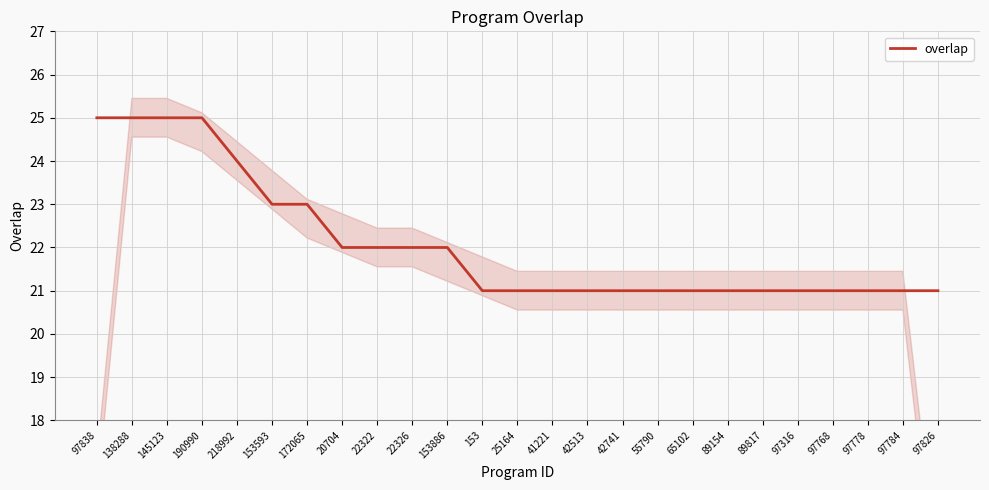

Reading right to left, extract all data points from this chart.

21	21	21	21	21	21	21	21	21	21	21	21	21	21	22	22	22	22	23	23	24	25	25	25	25